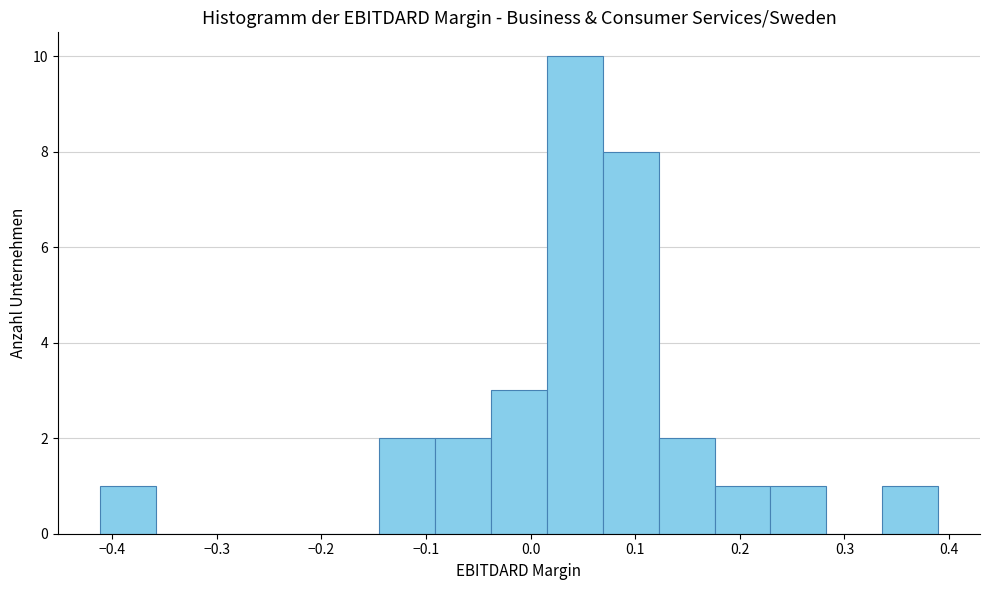

Which range on the x-axis has the tallest bar?

0.02 to 0.07